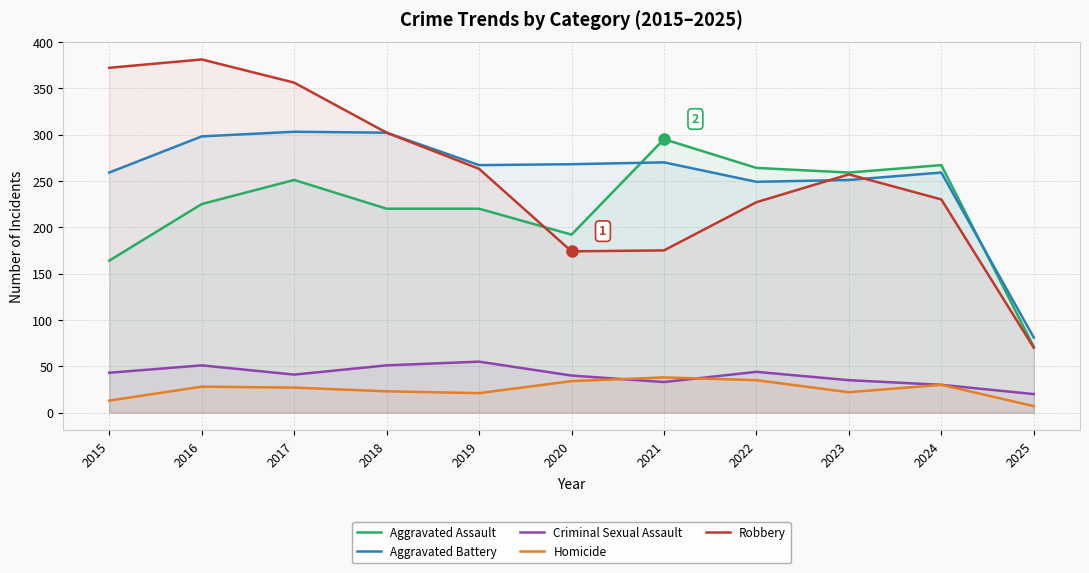

Which category has the highest value across all series?

2016